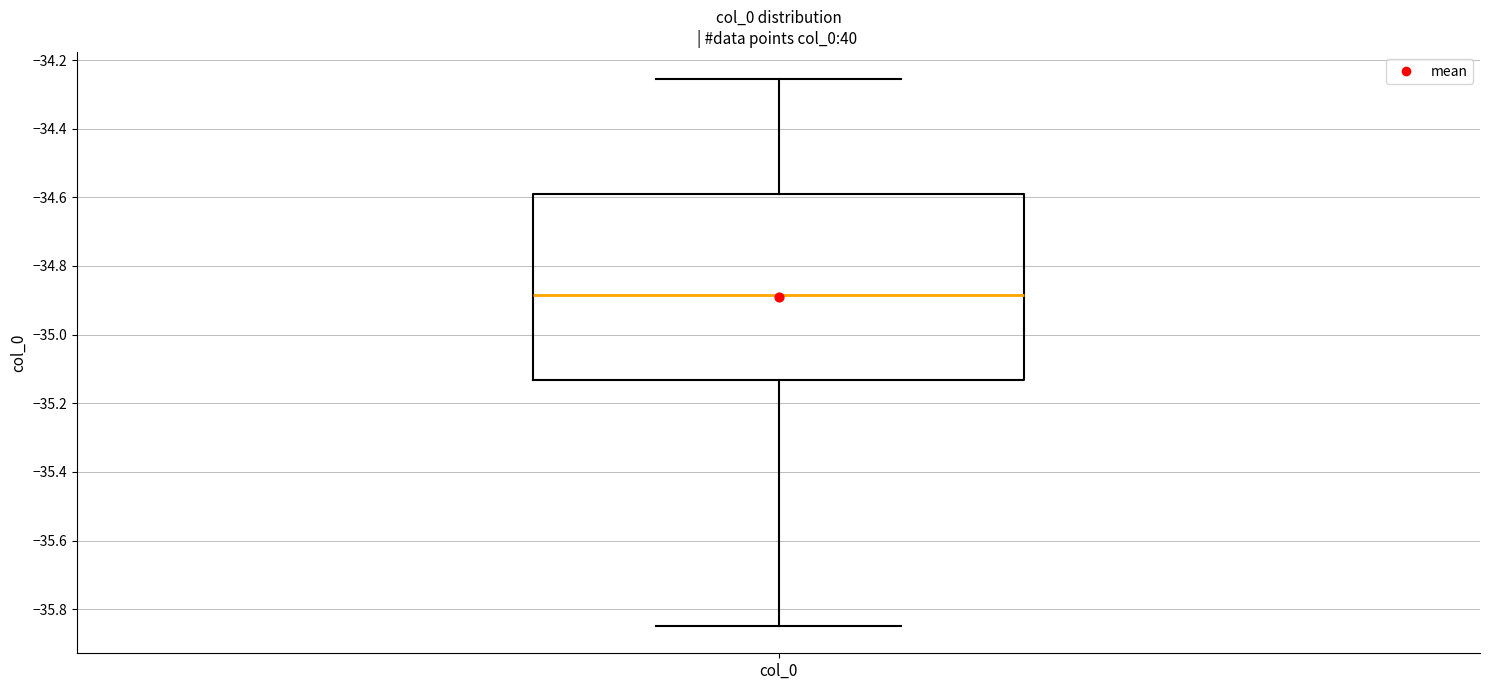

Read this box plot against the y-axis: the position of the median line, the range covered by the box, and the ends of both whiskers. The values are not printed on the chart, so give them approximately, as read against the axis.

median -34.88, box -35.14 to -34.60, whiskers -35.84 to -34.26